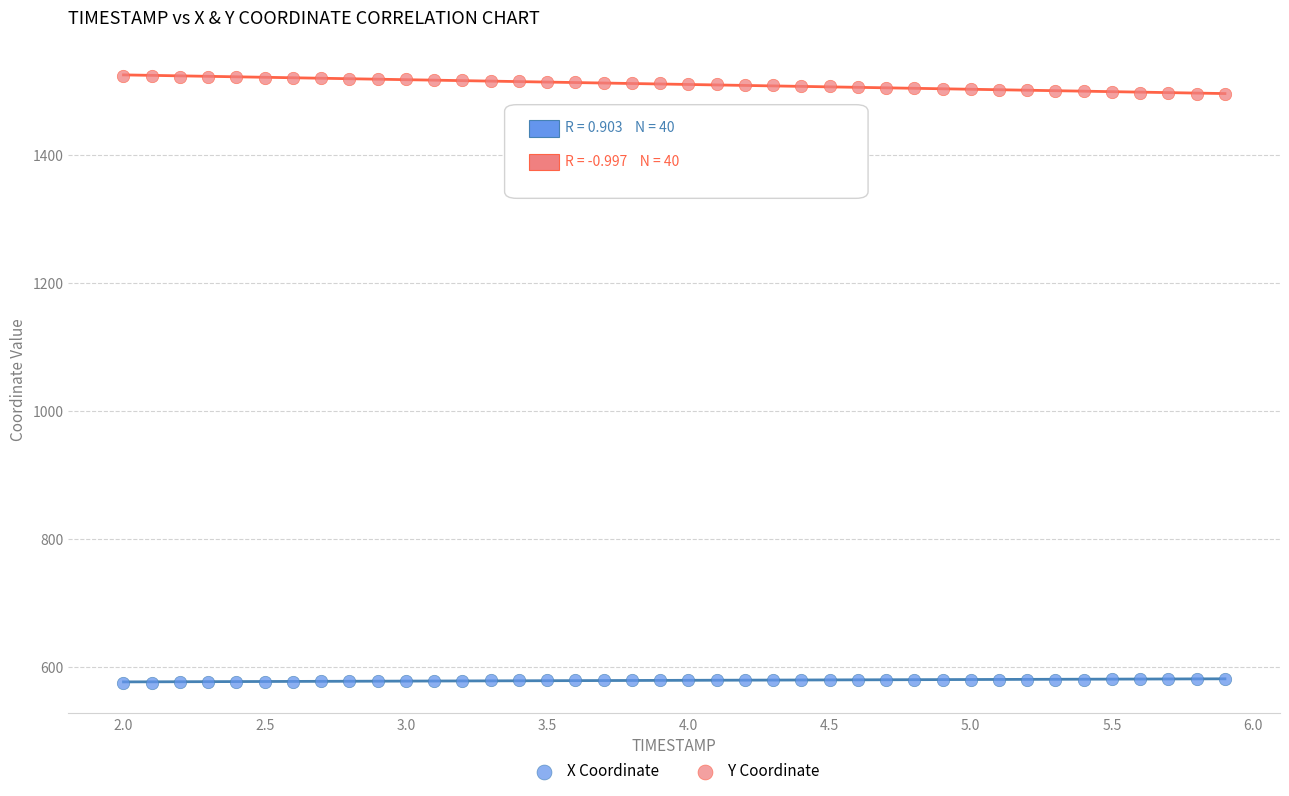

Which series reaches the maximum Y coordinate?

Y Coordinate